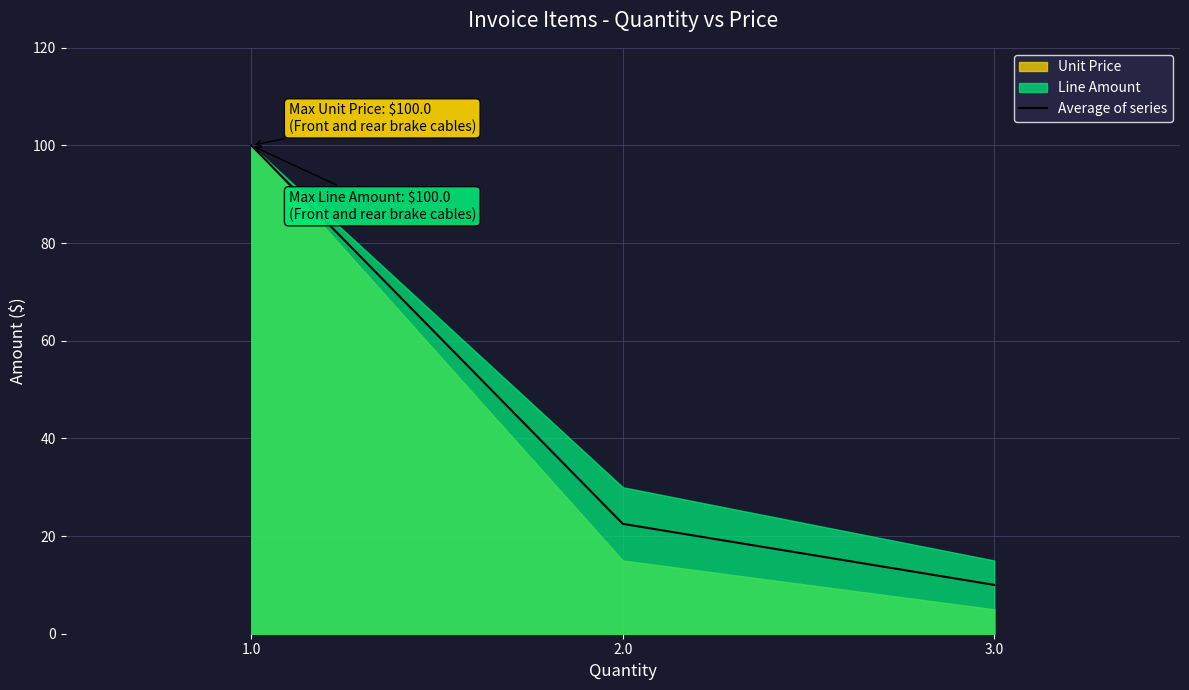

The chart shows a value of 6.3 at 3.0. True or false?

False